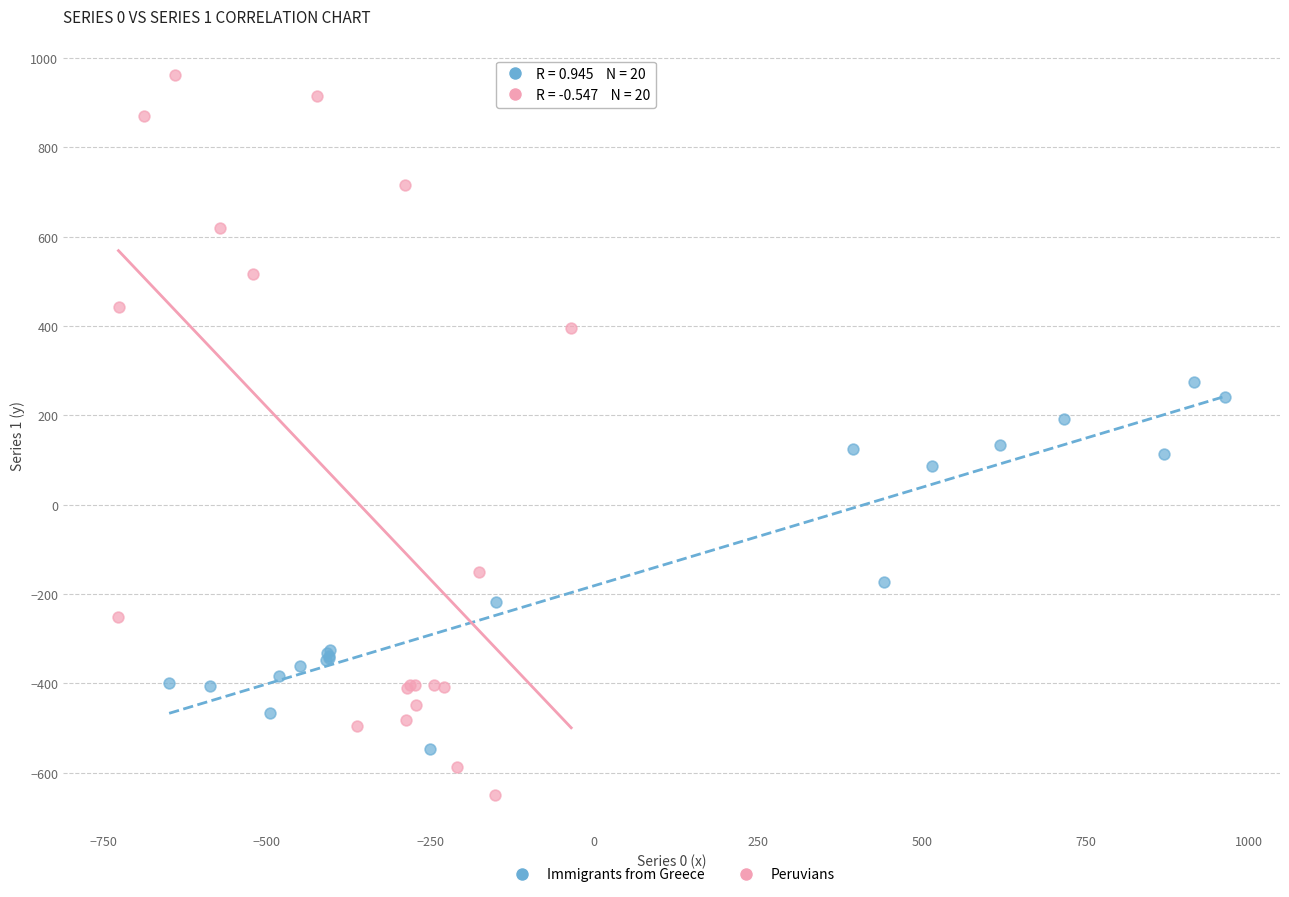

Which series contains the lowest Y value?

Peruvians